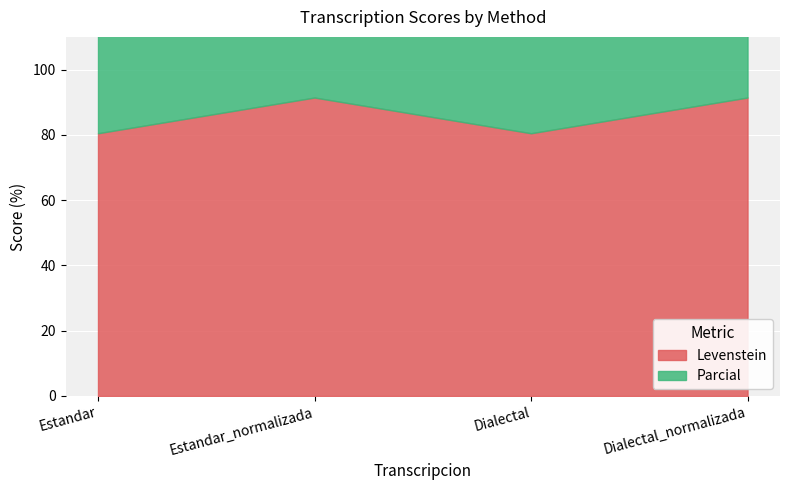

What is the highest value of the Levenstein series?

91.4